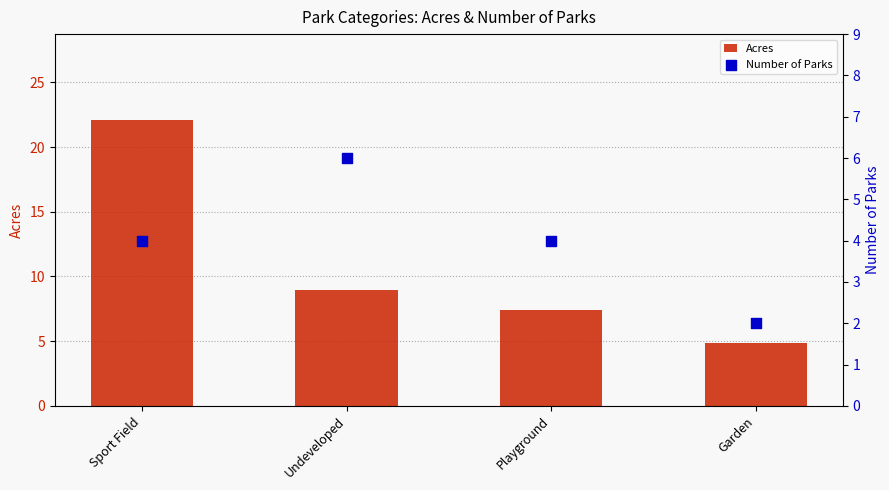

Is the value of Number of Parks at Undeveloped greater than the value of Acres at Sport Field?

No